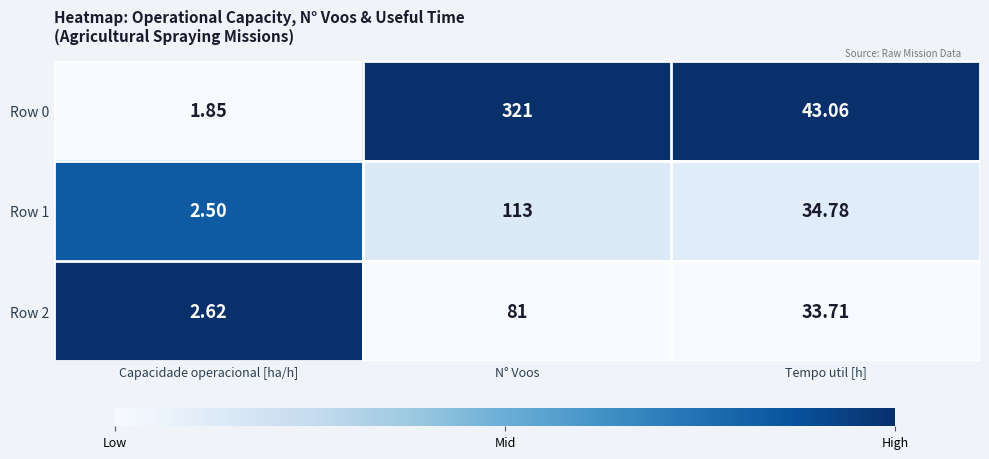

At which category is the sum across all series the highest?

N° Voos